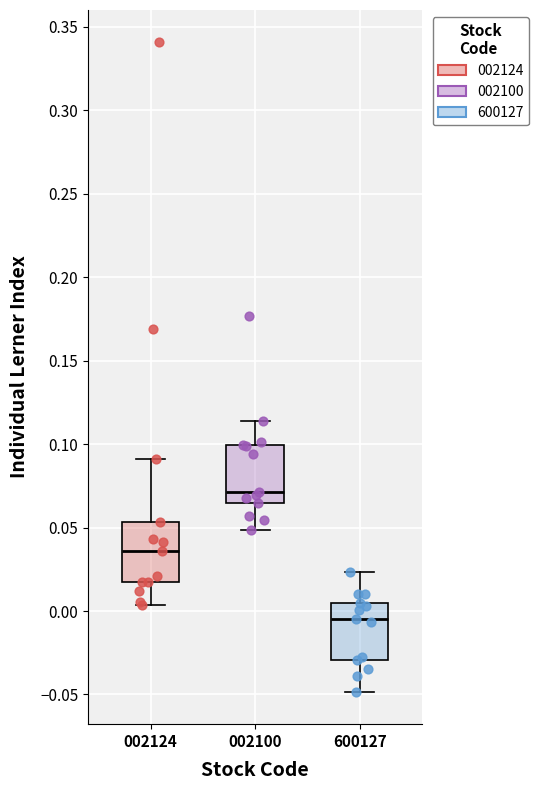

Which box has the lowest median line?

600127